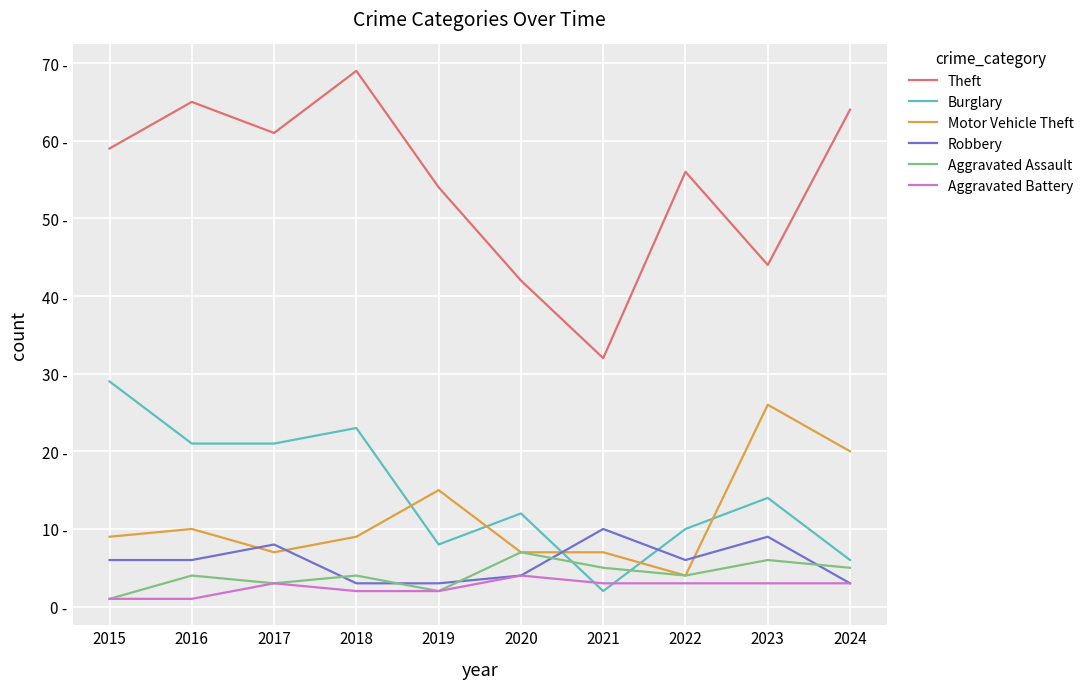

What are all the series names shown in the legend?

Theft, Burglary, Motor Vehicle Theft, Robbery, Aggravated Assault, Aggravated Battery